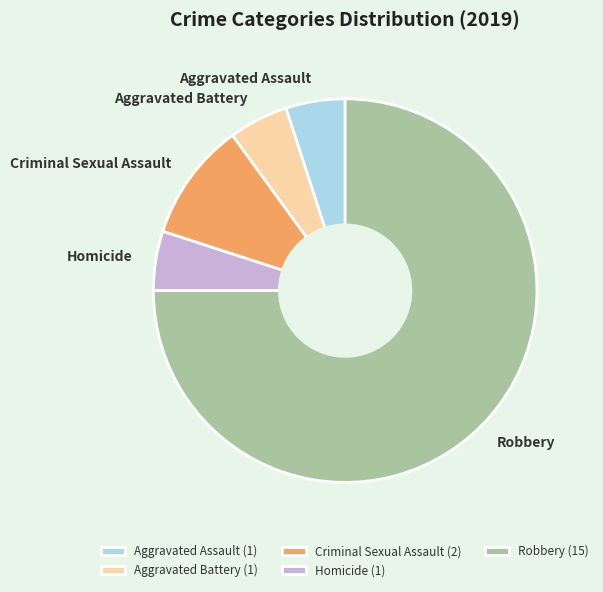

The Robbery slice represents 75% of the pie. True or false?

True